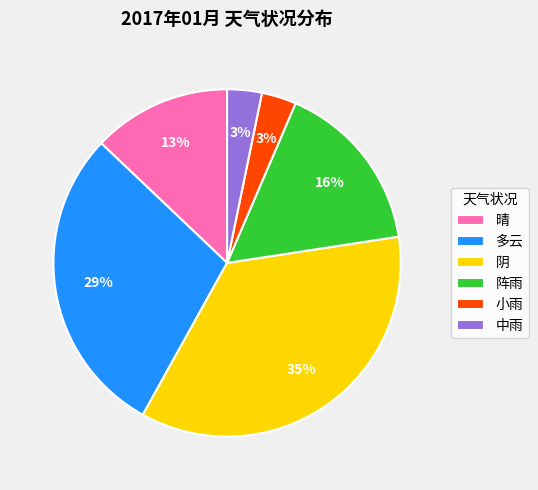

The 多云 slice represents 29% of the pie. True or false?

True